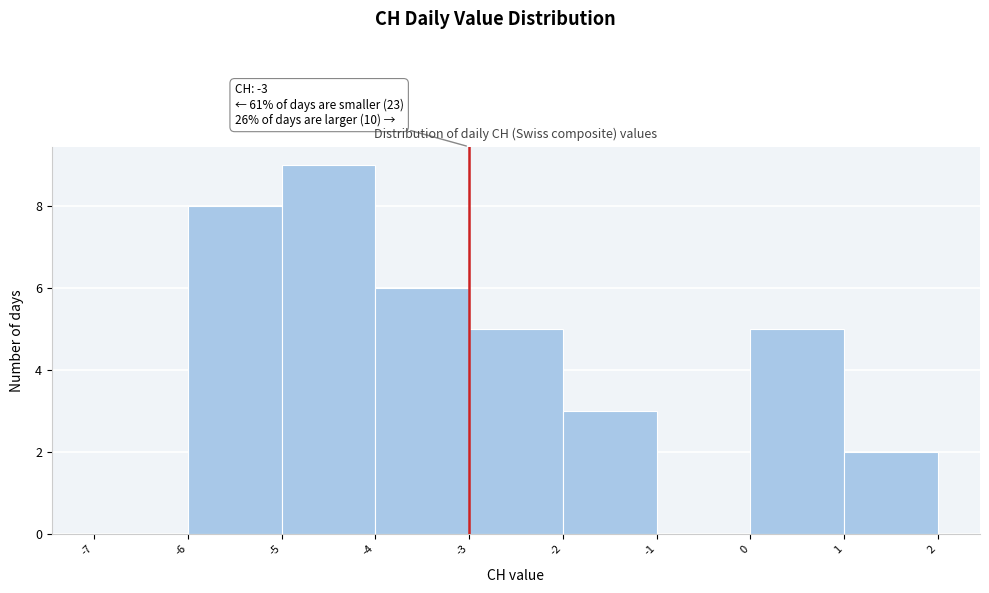

Which range on the x-axis has the tallest bar?

-5 to -4